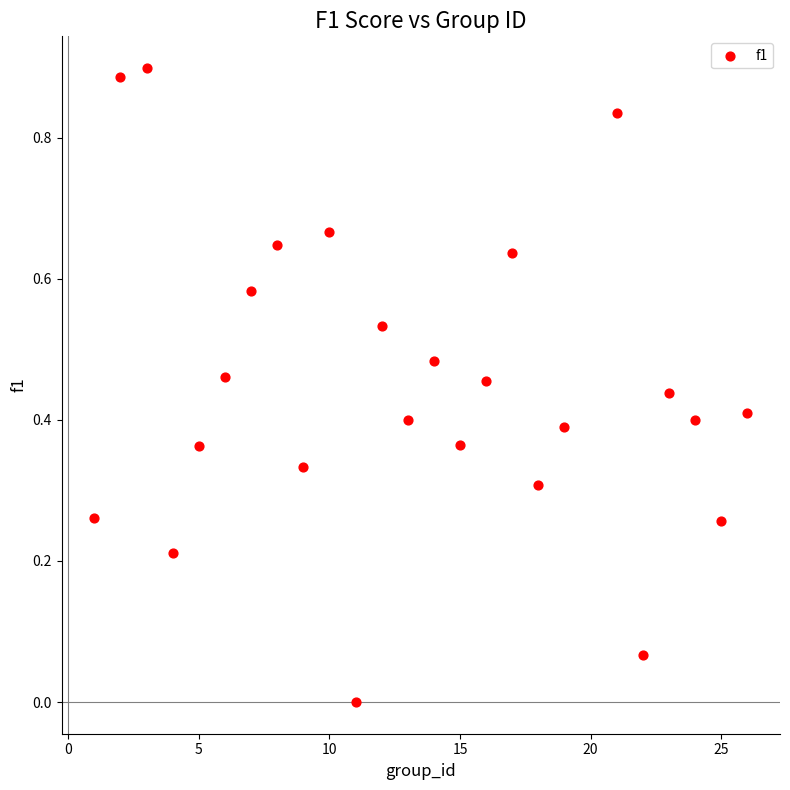

What is the range of X values (max minus min)?

25.0